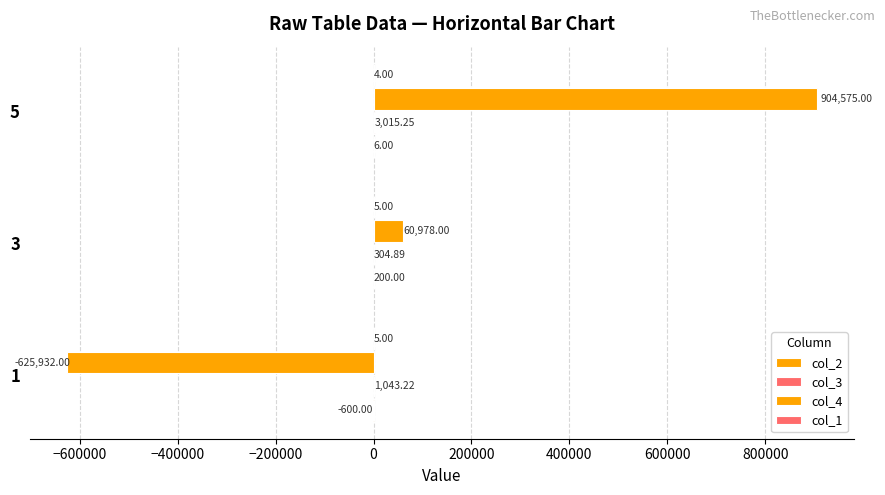

What is the average value of the col_3 series?

1454.5